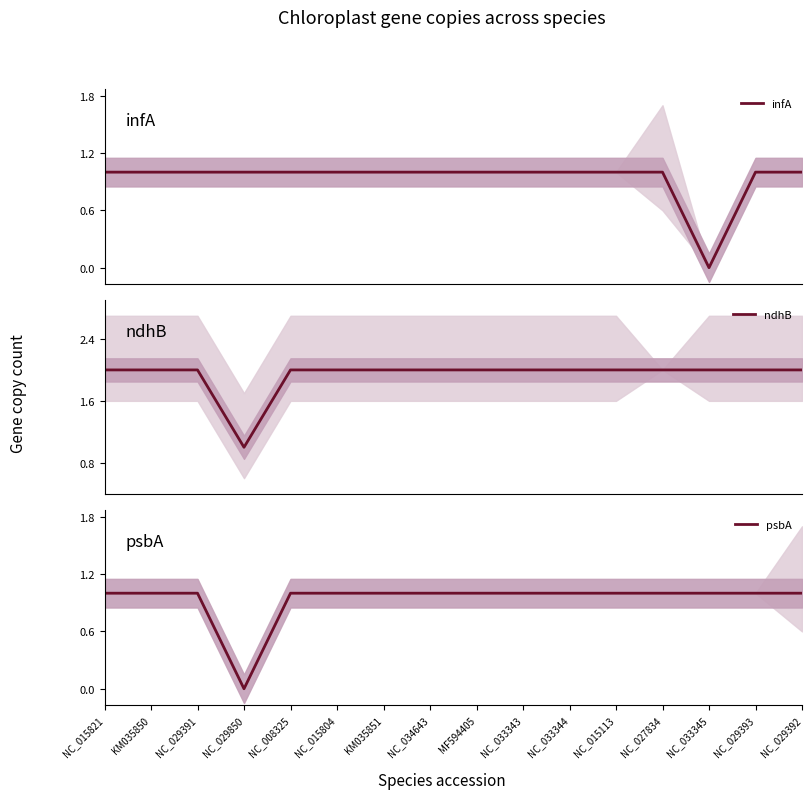

What is the label of the 11th point from the right?

NC_015804